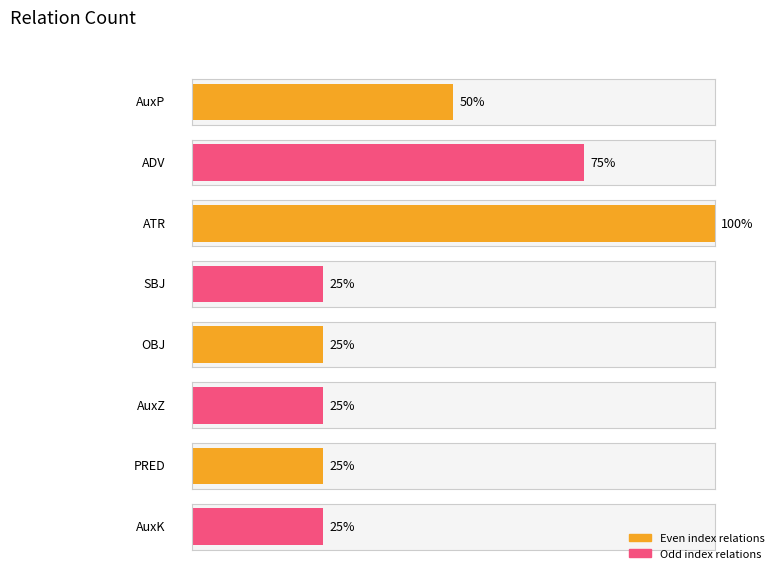

What is the label of the 4th bar from the right?

OBJ